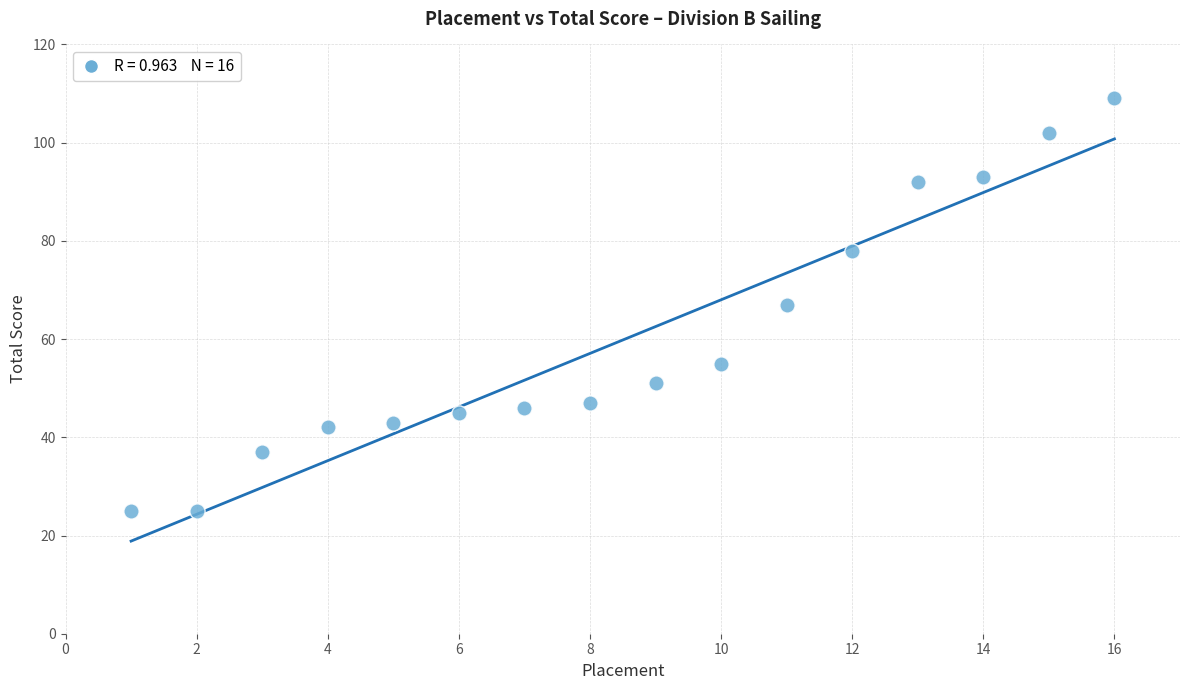

What is the range of Y values (max minus min)?

84